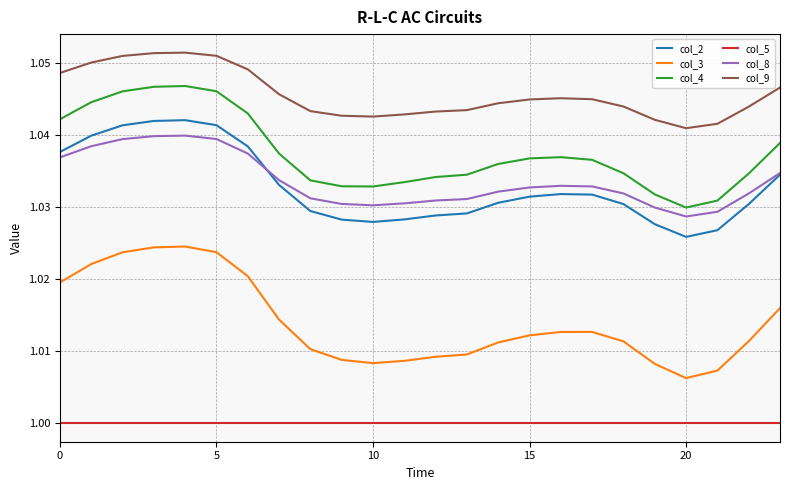

How many col_3 values are between 1 and 2?

24